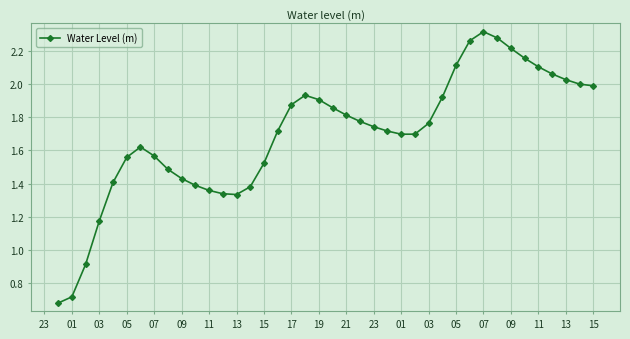

True or false: the data has more than 1 interior local peaks.

True